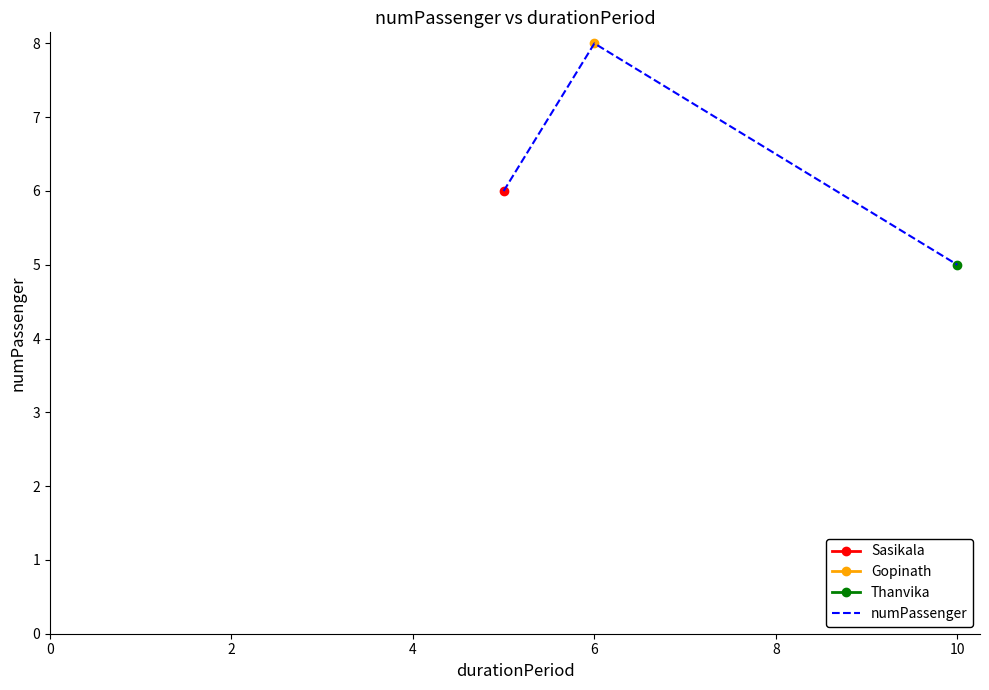

The value of numPassenger at 6 is 8. True or false?

True